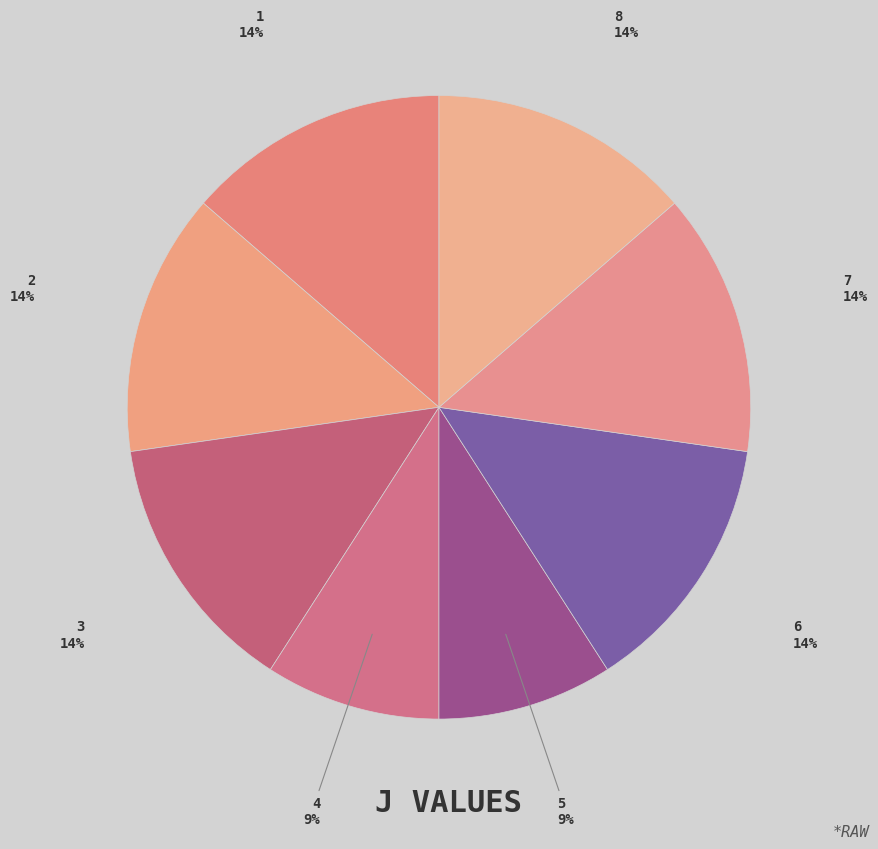

The 5 slice represents 9% of the pie. True or false?

True